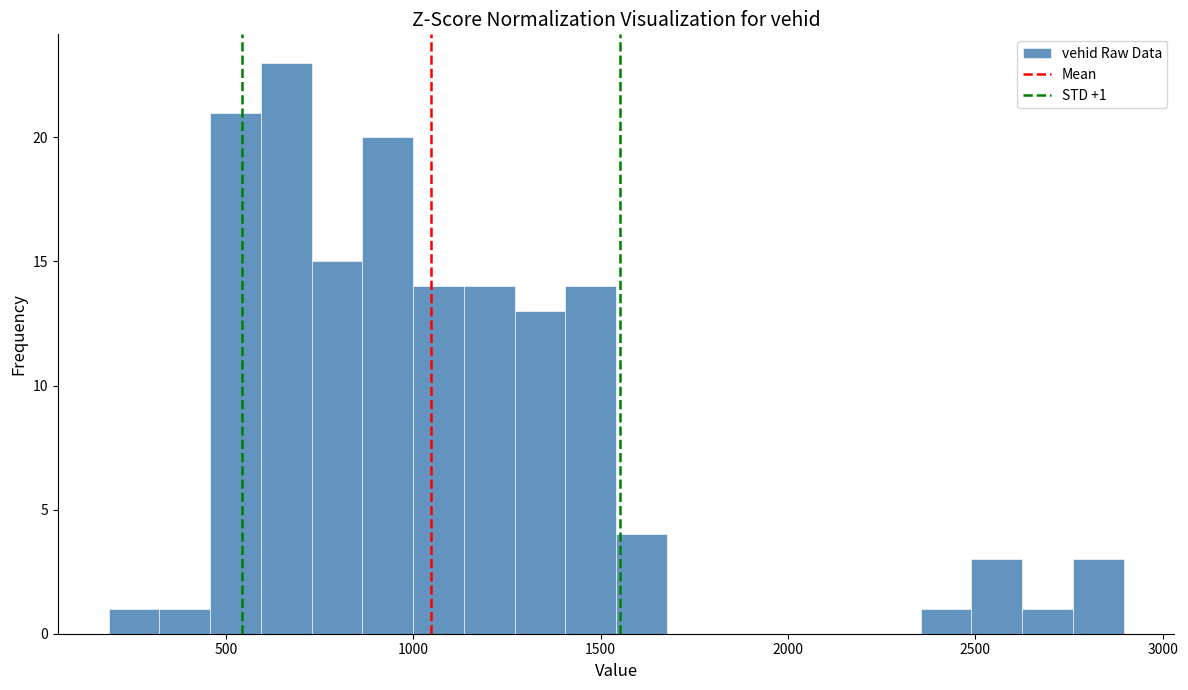

Around what value on the x-axis is the tallest bar? Give the approximate position of its centre, as read against the axis.

650